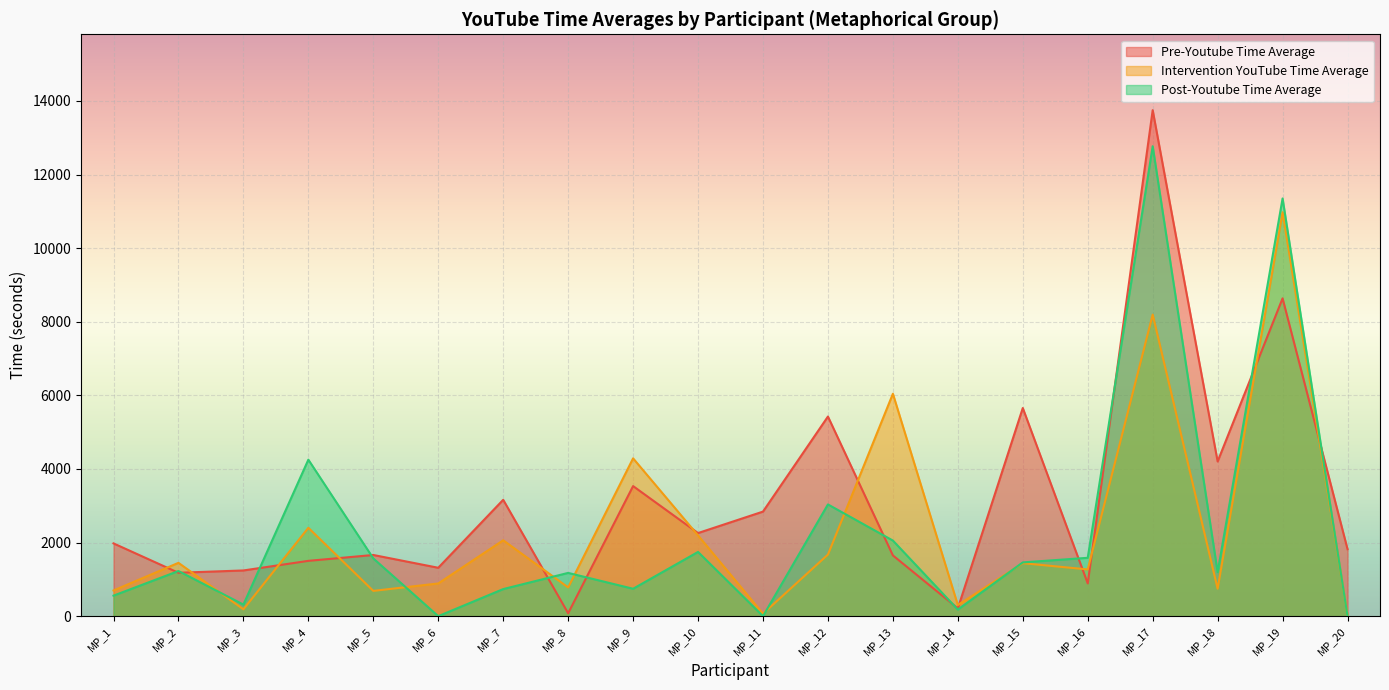

What is the highest value of the Intervention YouTube Time Average series?

10977.3